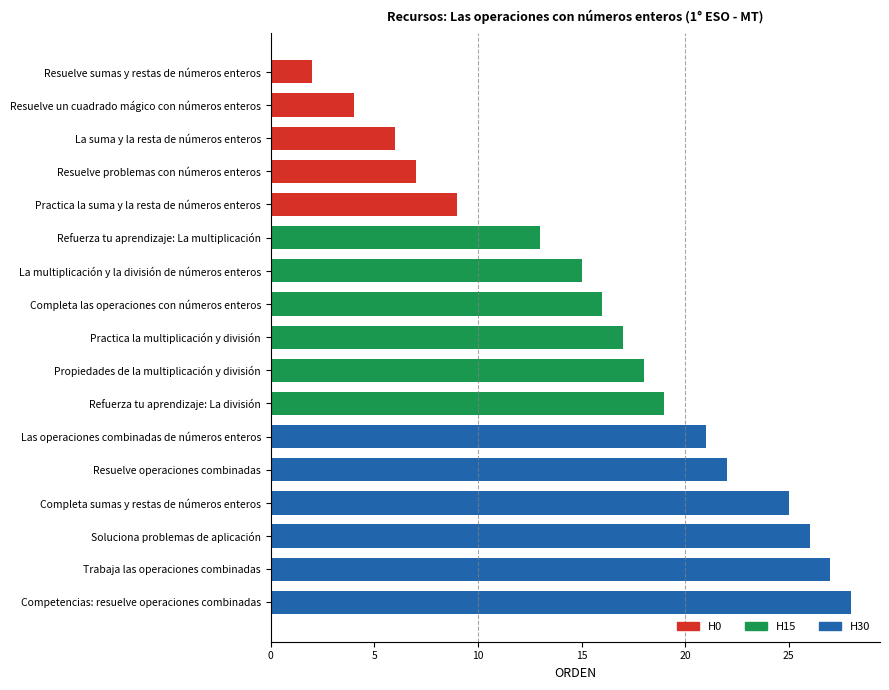

What is the smallest value displayed?

2